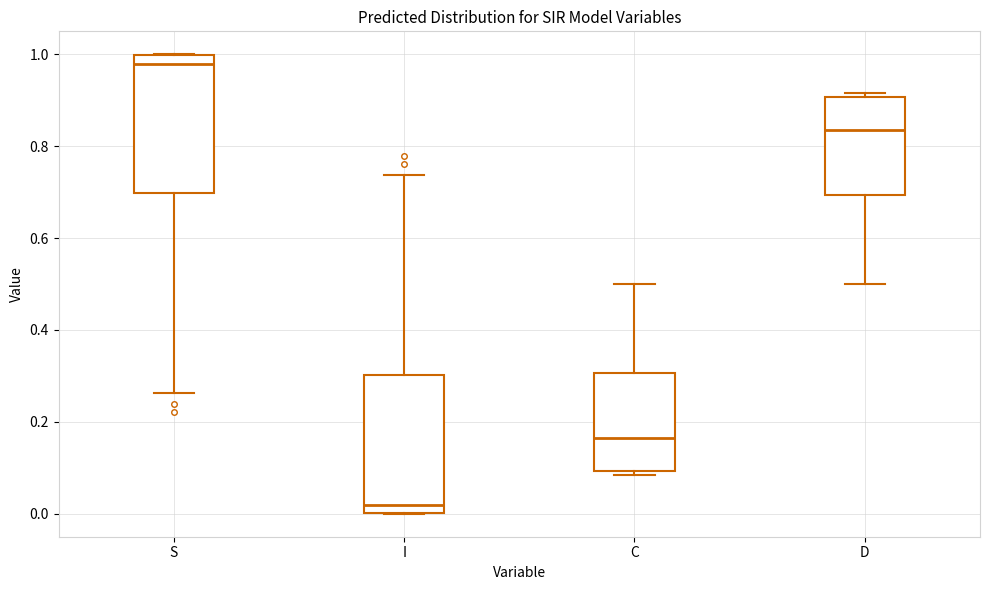

Reading left to right, read every box against the y-axis: the position of its median line, the range the box covers, and the ends of its whiskers. The values are not printed on the chart, so give them approximately, as read against the axis.

S: median 0.98, box 0.70 to 1.00, whiskers 0.26 to 1.00
I: median 0.02, box 0.00 to 0.30, whiskers 0.00 to 0.74
C: median 0.16, box 0.10 to 0.30, whiskers 0.08 to 0.50
D: median 0.84, box 0.70 to 0.90, whiskers 0.50 to 0.92